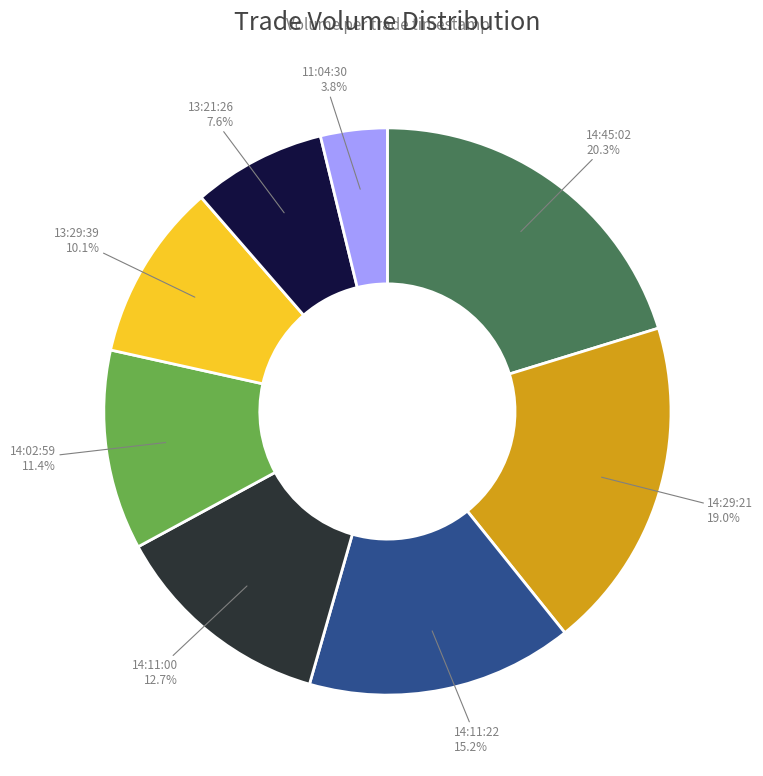

Between 14:29:21 and 13:29:39, which is larger?

14:29:21